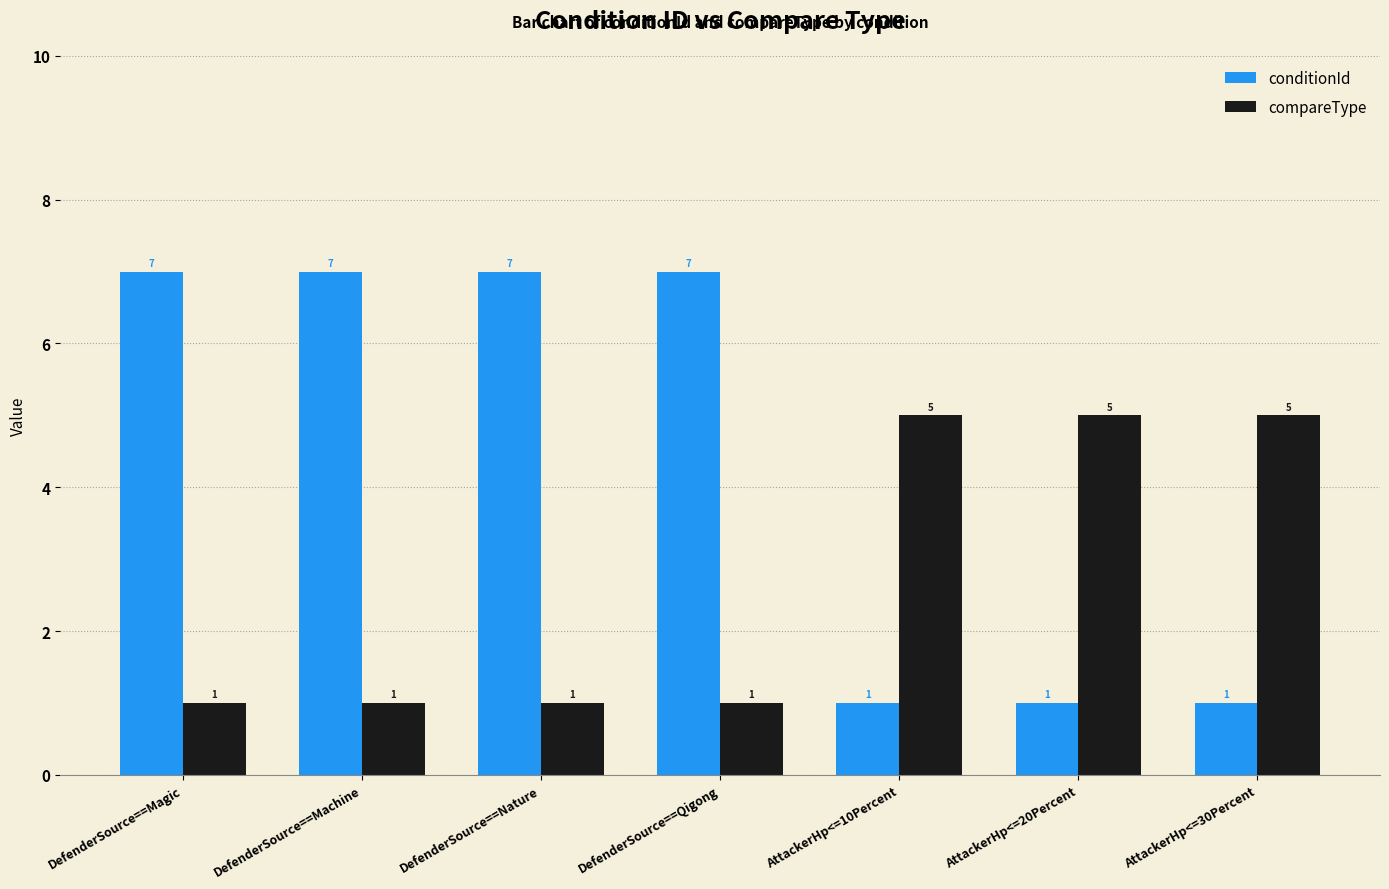

Reading left to right, transcribe all the data shown in this chart.

conditionId: 7	7	7	7	1	1	1
compareType: 1	1	1	1	5	5	5